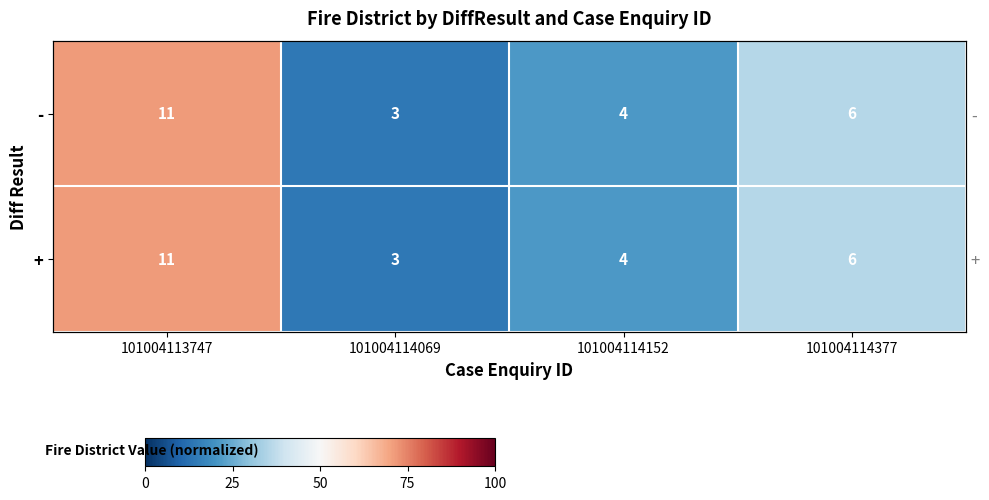

Count the number of data series in this chart.

2